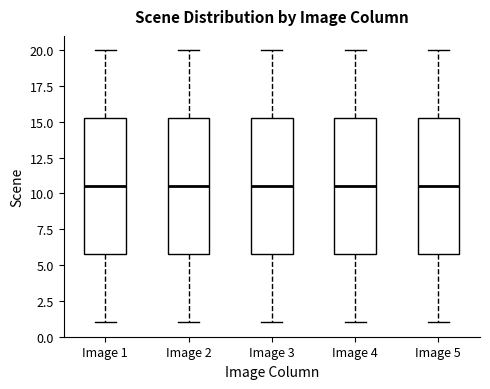

Where is the upper edge of the box for Image 1 on the y-axis? The values are not printed on the chart, so give them approximately, as read against the axis.

15.5